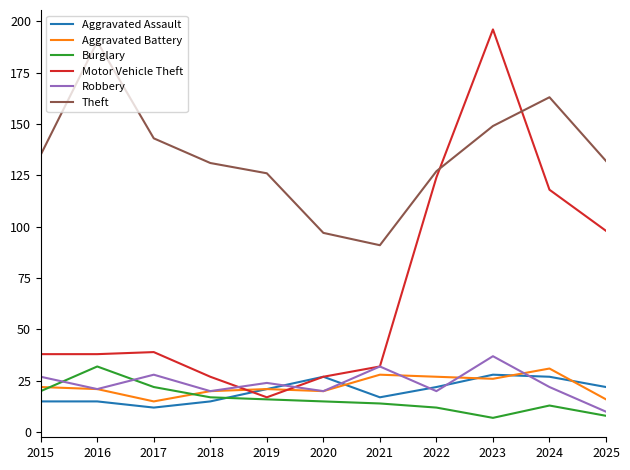

What is the difference between the second highest and second lowest values in the Theft series?

66